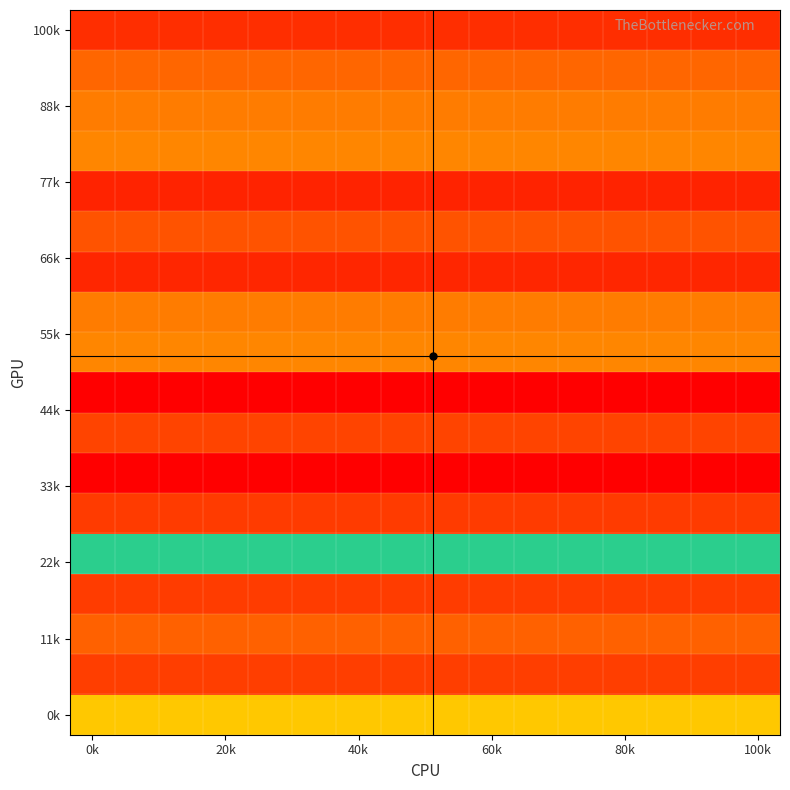

How many series are shown in this chart?

18